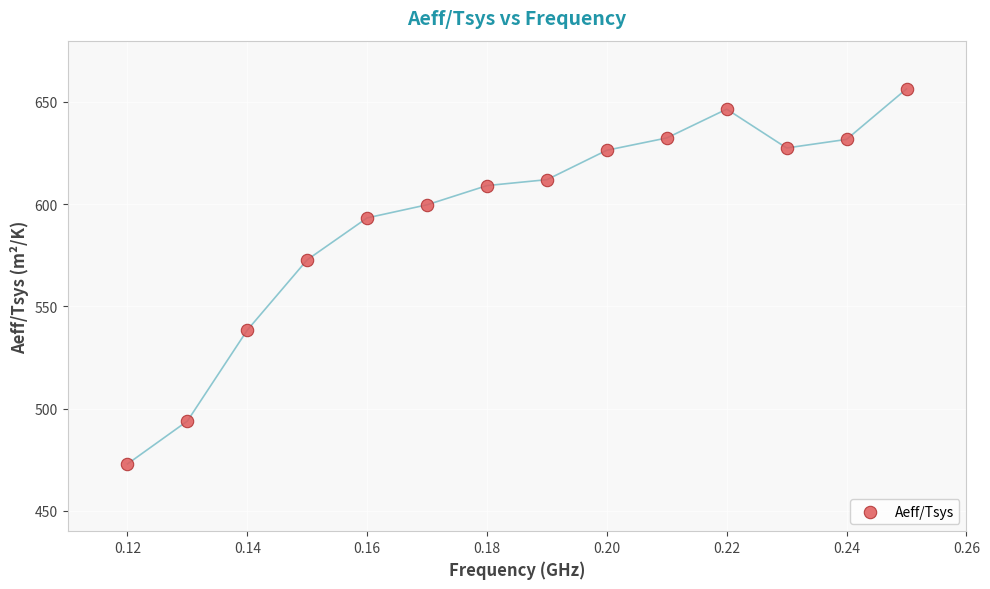

What is the range of Y values (max minus min)?

183.5